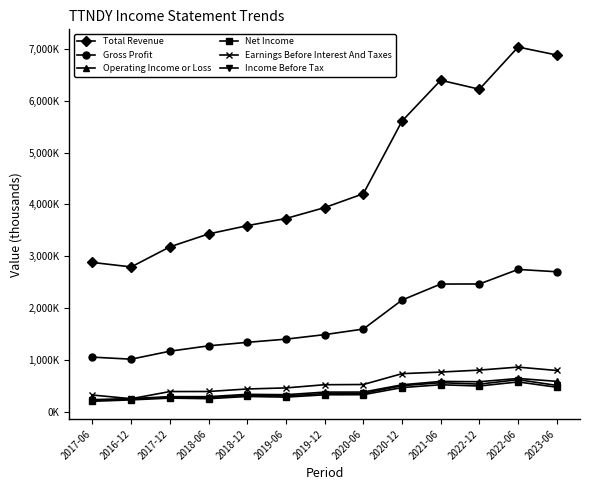

Is this an area chart (filled region under the line)?

No